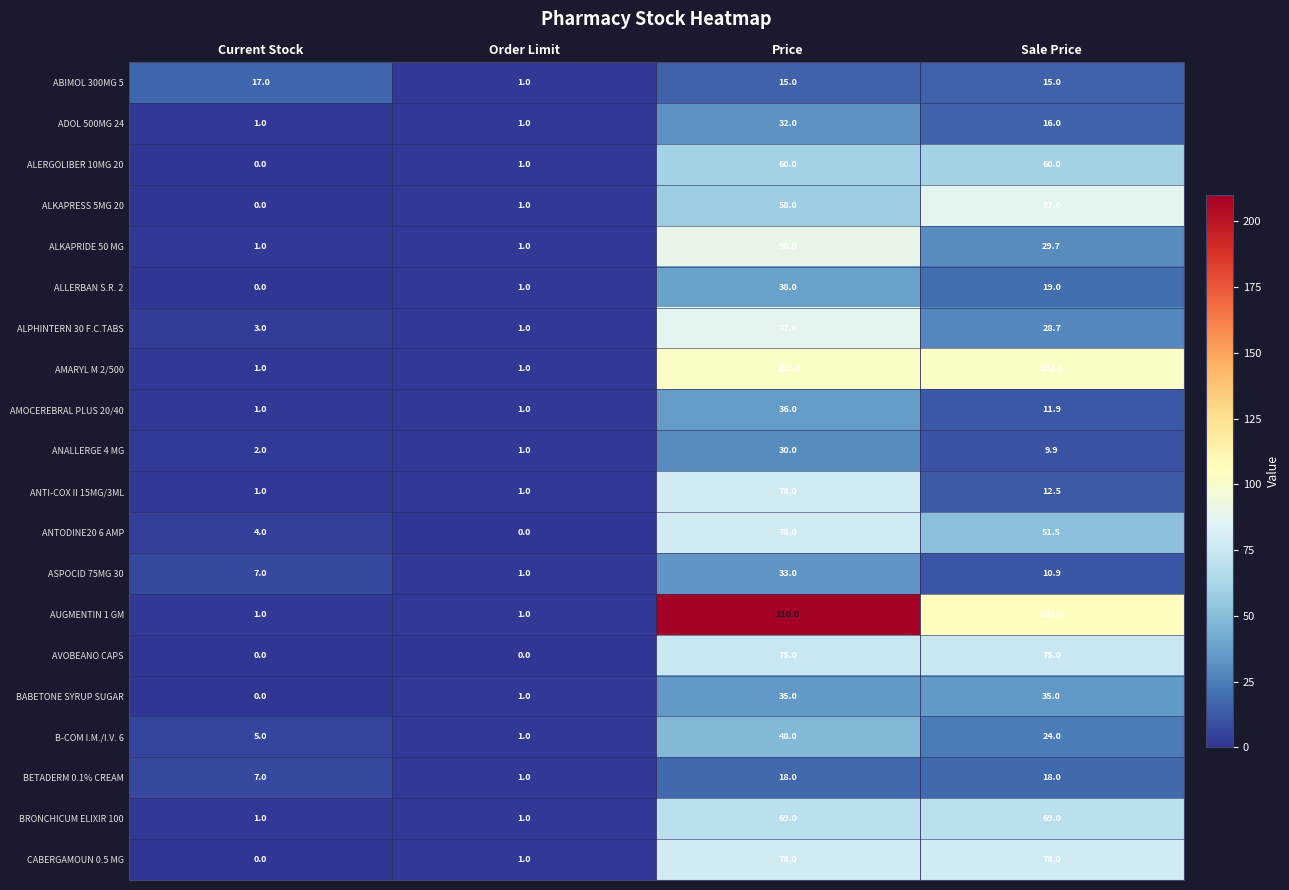

Which series has the largest range (max minus min)?

AUGMENTIN 1 GM